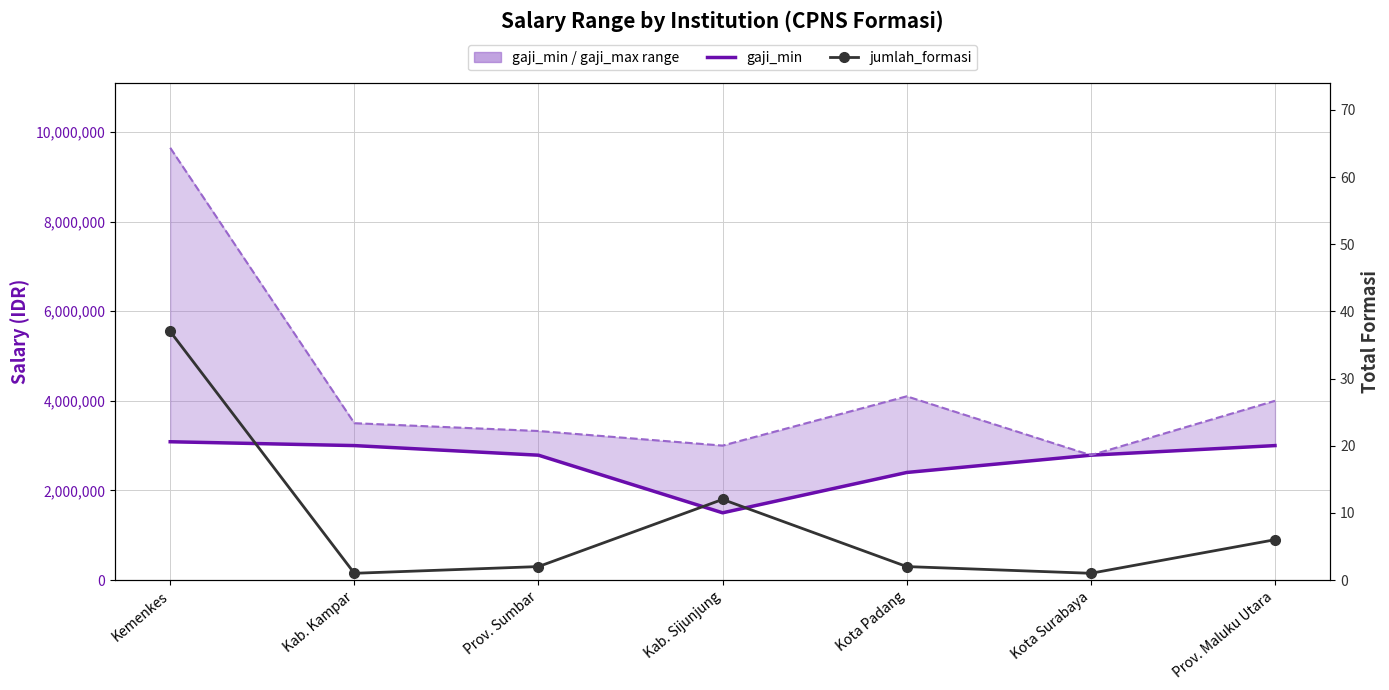

True or false: gaji_min and jumlah_formasi cross at least once.

False